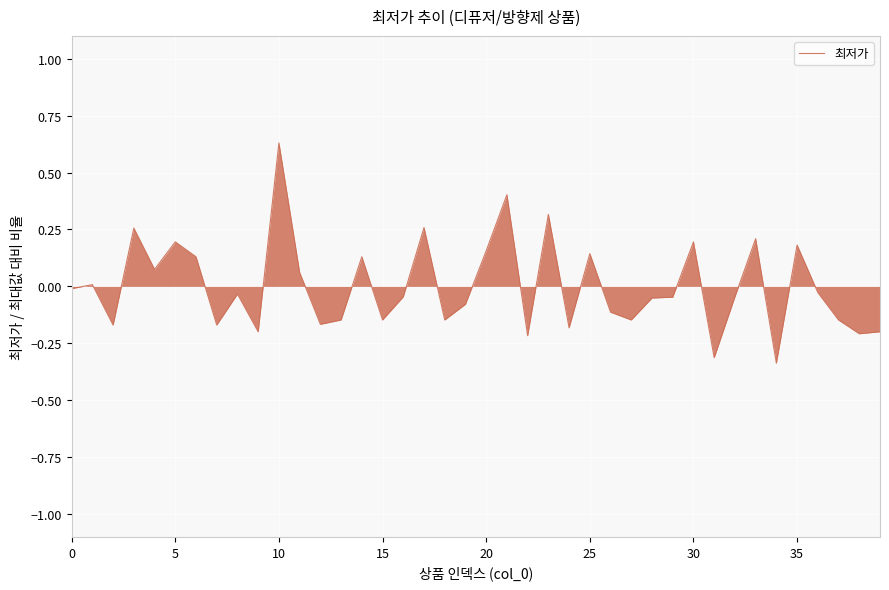

What is the difference between the maximum and minimum values?

1.0